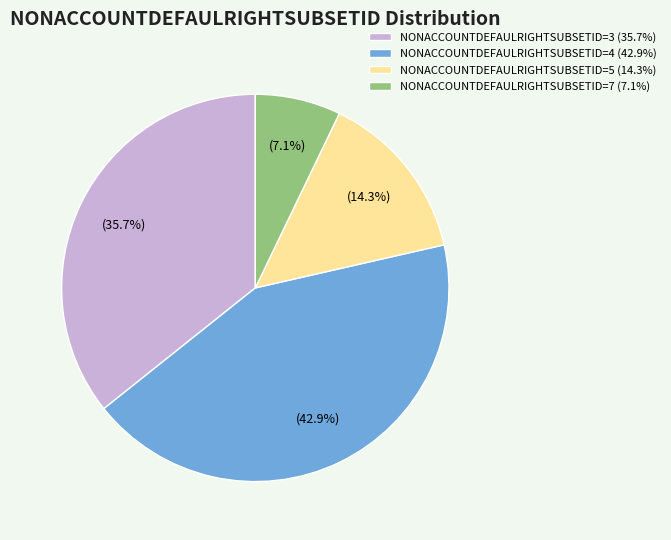

What is the ratio of the value at NONACCOUNTDEFAULRIGHTSUBSETID=3 (35.7%) to the value at NONACCOUNTDEFAULRIGHTSUBSETID=7 (7.1%)?

5.0